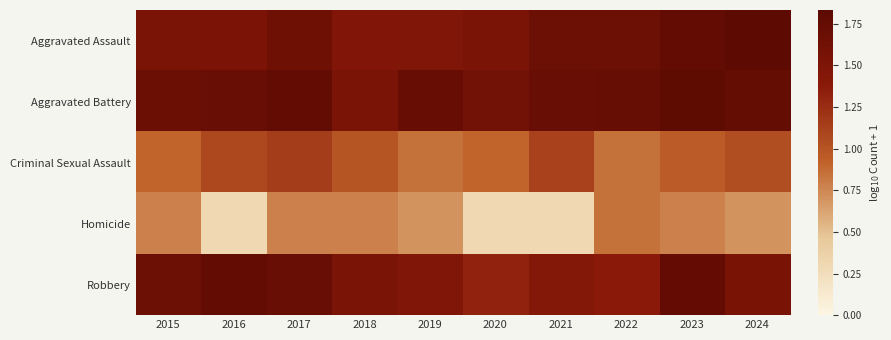

Which series changed the most between 2015 and 2024?

Aggravated Assault